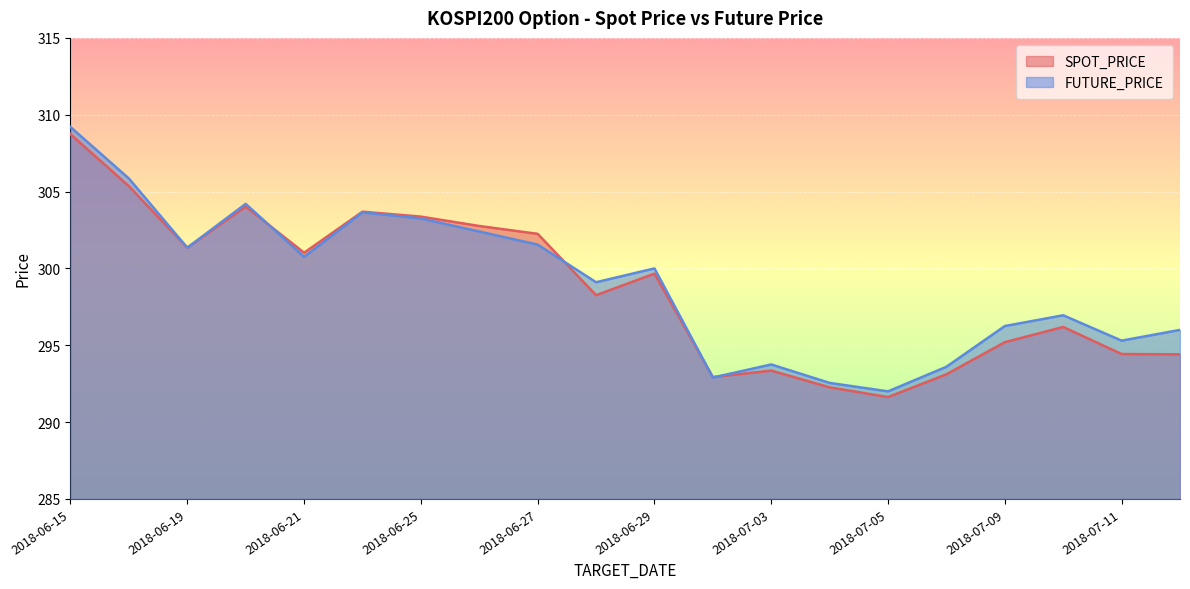

Reading left to right, what are all the values shown in this chart?

SPOT_PRICE: 2018-06-15=308.7	2018-06-18=305.4	2018-06-19=301.4	2018-06-20=304.0	2018-06-21=301.0	2018-06-22=303.7	2018-06-25=303.4	2018-06-26=302.8	2018-06-27=302.2	2018-06-28=298.3	2018-06-29=299.7	2018-07-02=292.9	2018-07-03=293.4	2018-07-04=292.3	2018-07-05=291.6	2018-07-06=293.1	2018-07-09=295.2	2018-07-10=296.2	2018-07-11=294.4	2018-07-12=294.4
FUTURE_PRICE: 2018-06-15=309.2	2018-06-18=305.9	2018-06-19=301.4	2018-06-20=304.2	2018-06-21=300.8	2018-06-22=303.6	2018-06-25=303.2	2018-06-26=302.4	2018-06-27=301.6	2018-06-28=299.1	2018-06-29=300.0	2018-07-02=292.9	2018-07-03=293.8	2018-07-04=292.6	2018-07-05=292.0	2018-07-06=293.6	2018-07-09=296.2	2018-07-10=296.9	2018-07-11=295.3	2018-07-12=296.0